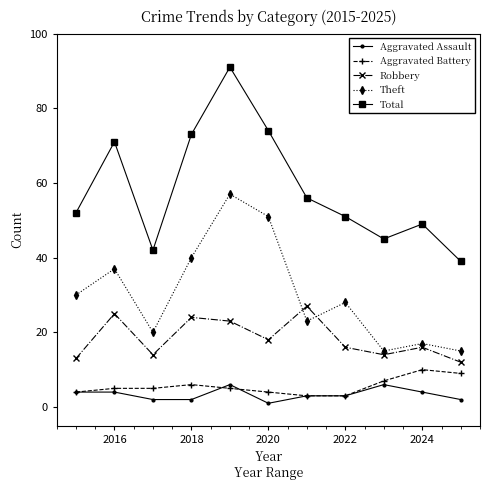

Which series has the largest total across all categories?

Total